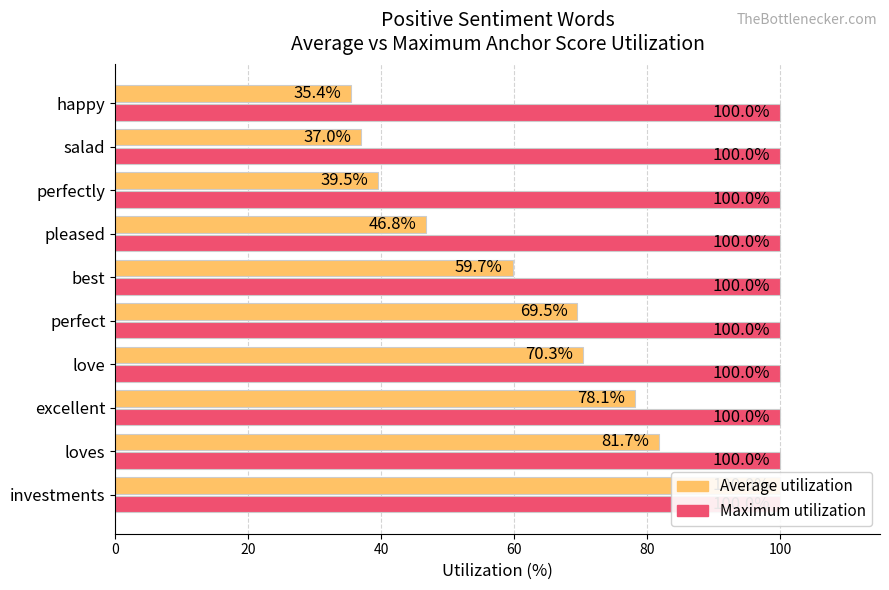

How many groups of bars are there?

10